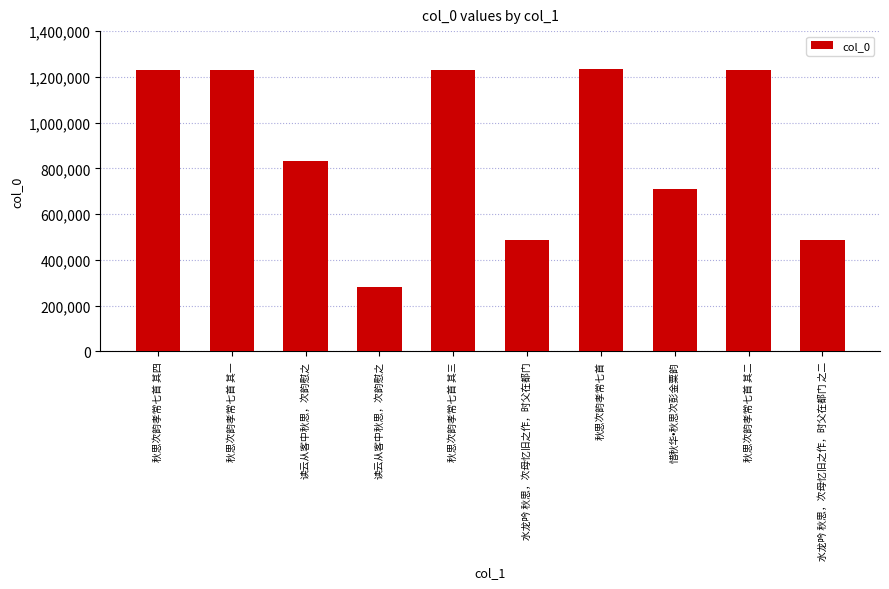

How many bars are there in total?

10